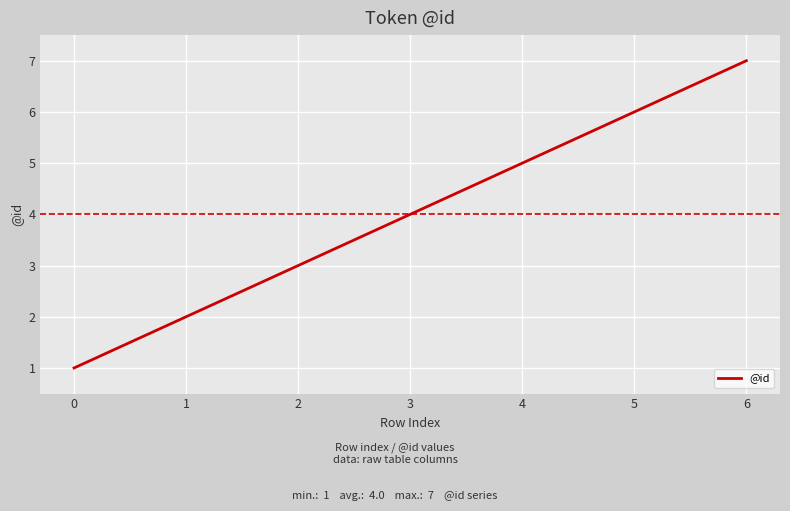

Where is the data nearest to the value 4?

3